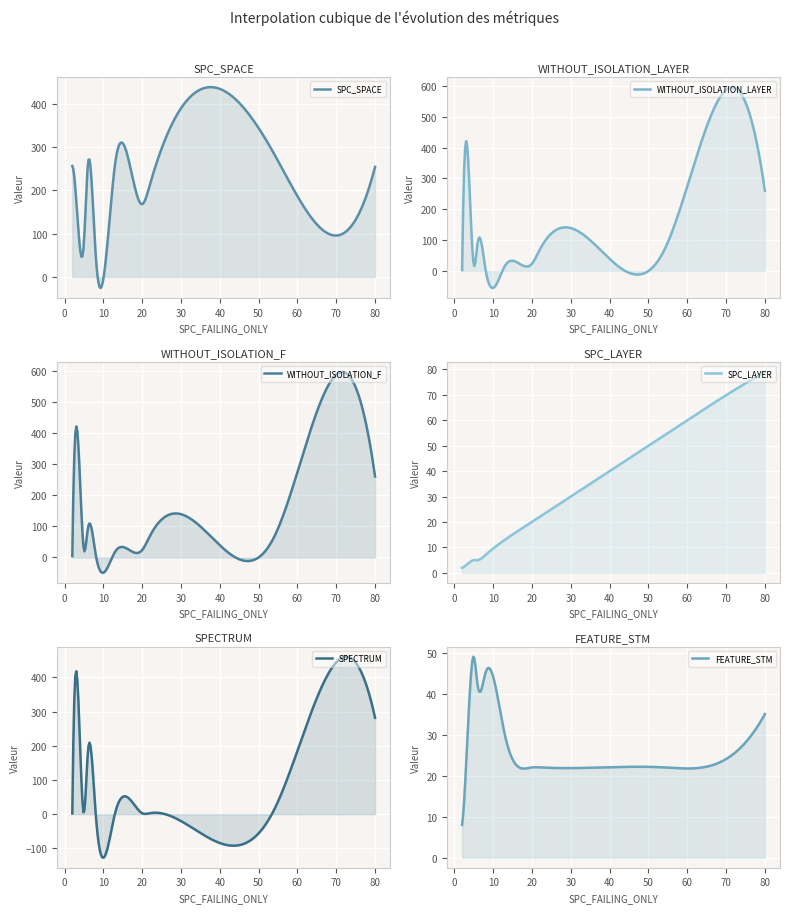

Which series has the largest total across all categories?

SPC_SPACE